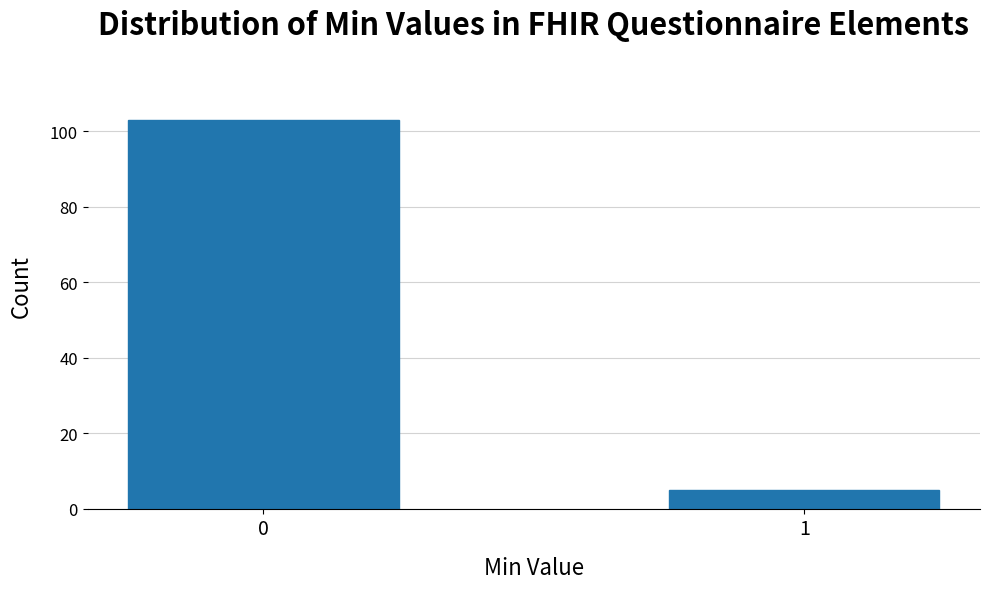

Reading left to right, extract all data points from this chart.

0=103	1=5